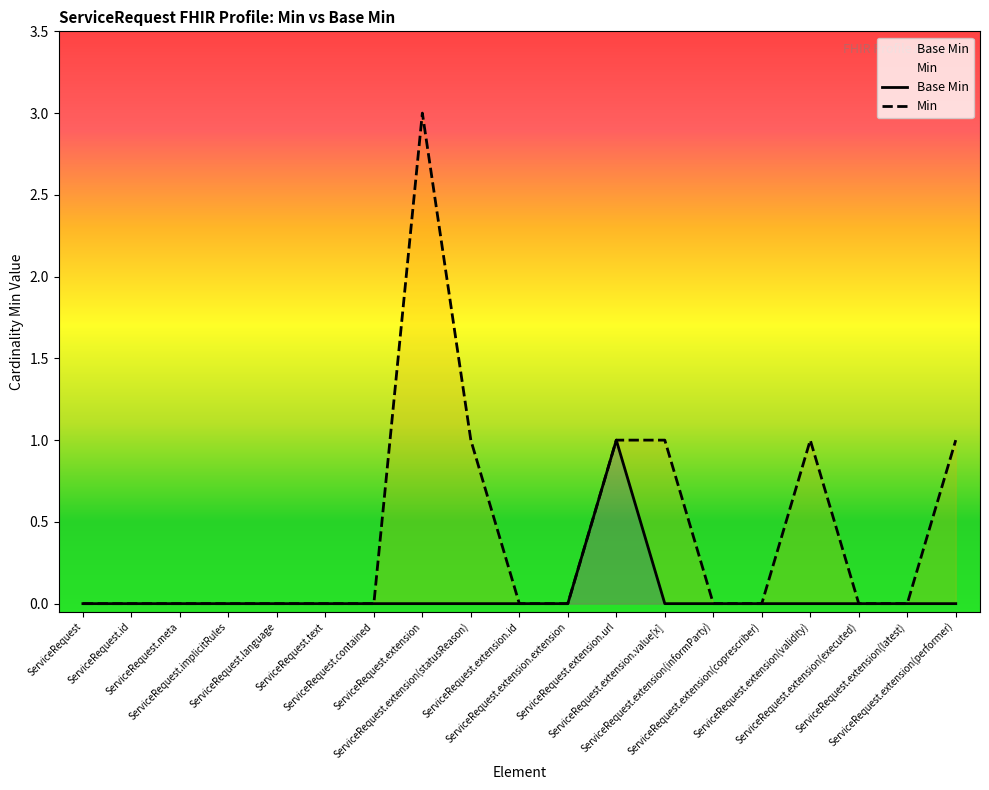

True or false: Min and Base Min cross at least once.

False